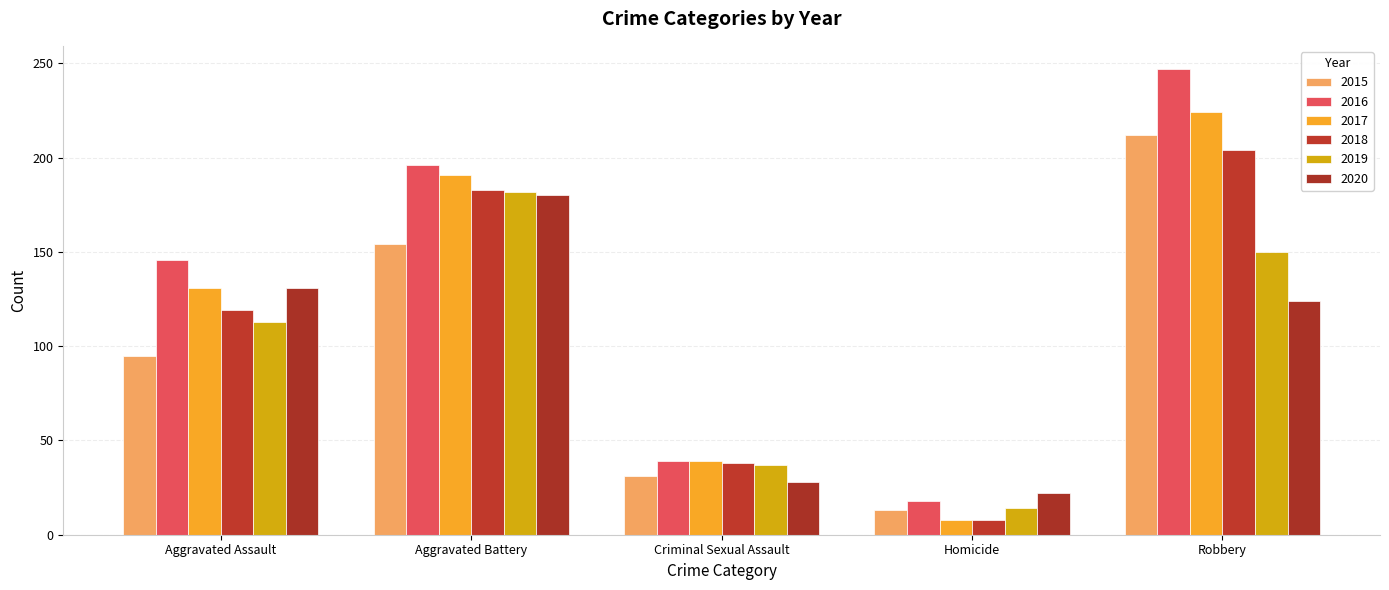

What are all the series names shown in the legend?

2015, 2016, 2017, 2018, 2019, 2020